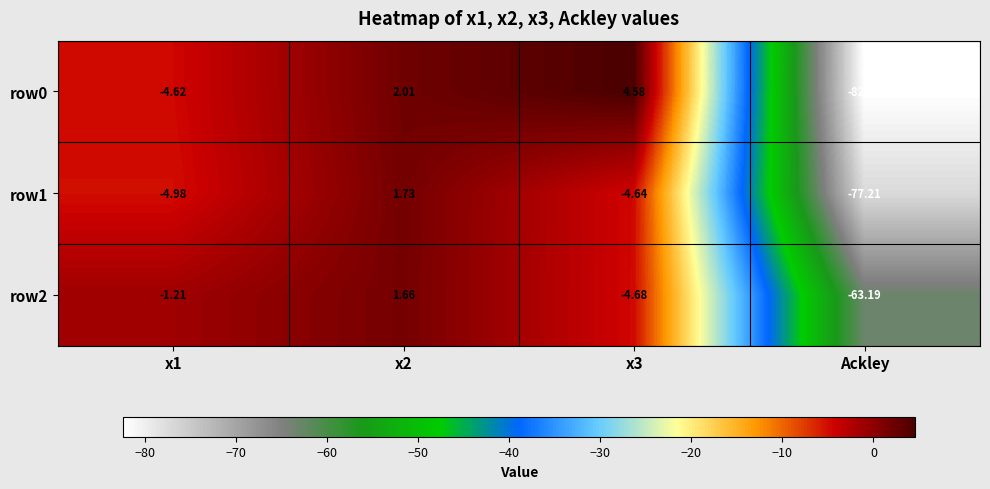

Is the value of row0 at x1 greater than the value of row2 at x2?

No